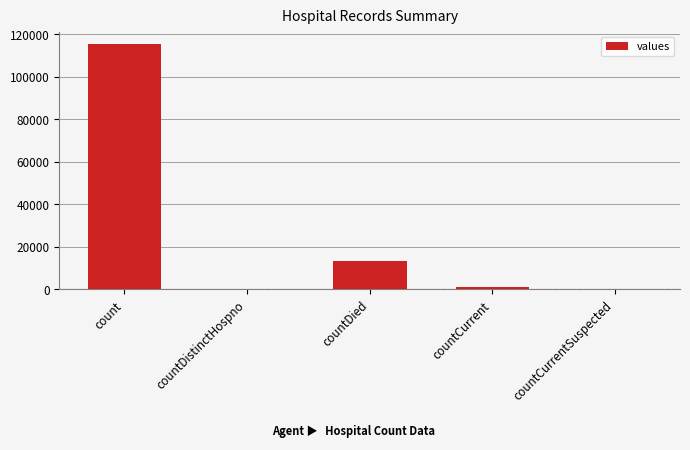

Approximately how many times larger is the value at count compared to countCurrent?

83.4